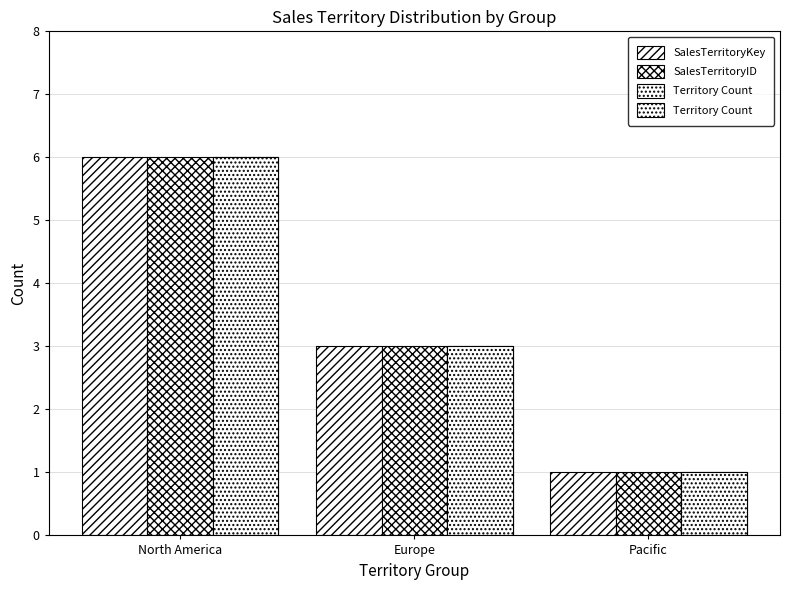

Between North America and Pacific, which series saw the biggest shift?

SalesTerritoryKey